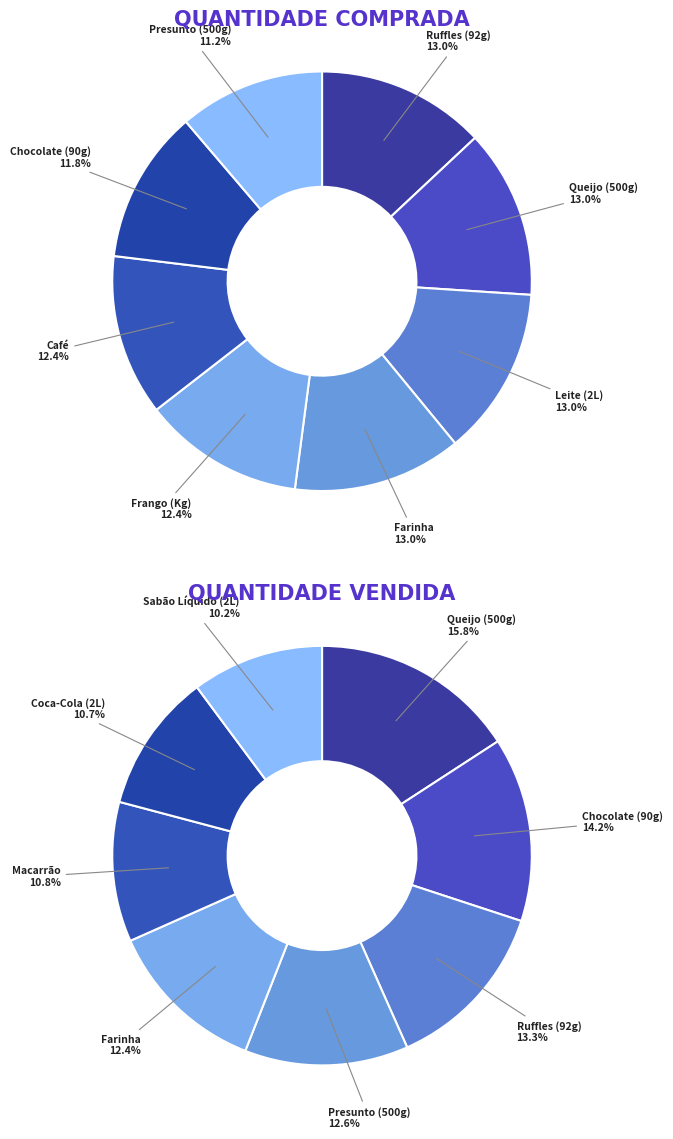

Which category has the biggest portion of the pie?

Queijo (500g)